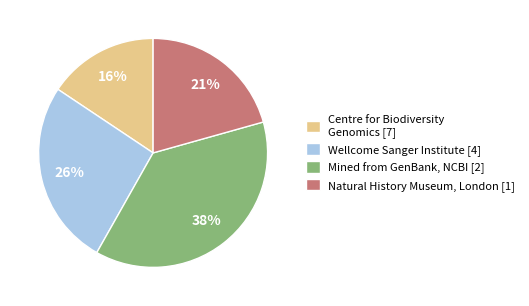

To the nearest percent, what is the difference between the largest and smallest slice percentages?

22%